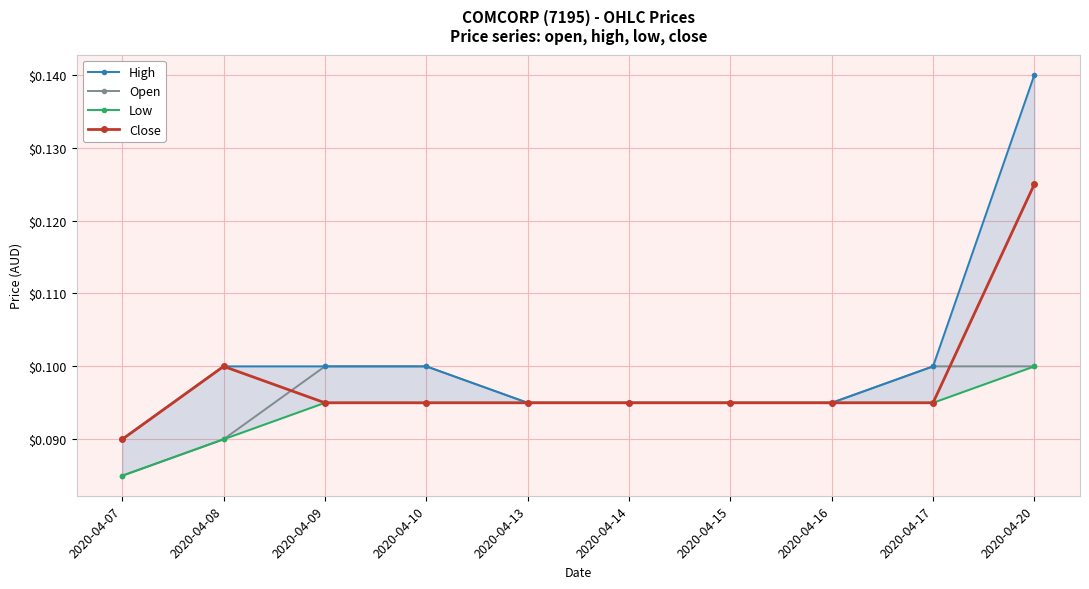

True or false: High and Open intersect in this chart.

False